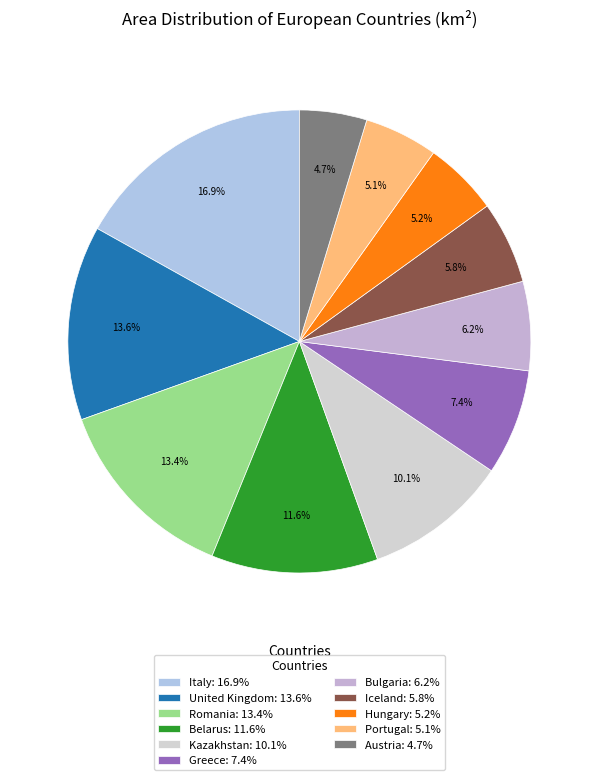

To the nearest percent, what is the difference between the Bulgaria and Portugal slice percentages?

1%